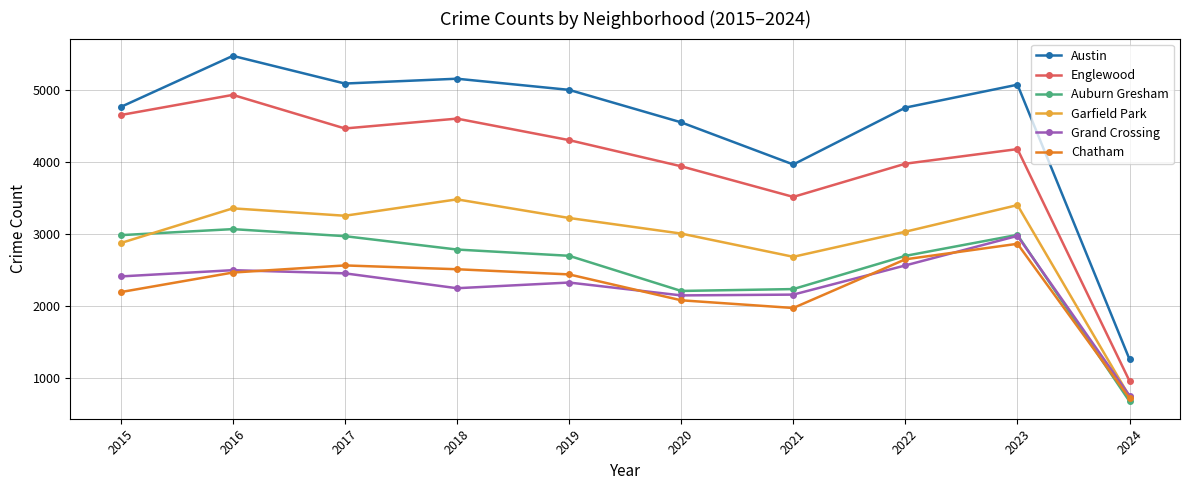

The value of Garfield Park at 2020 is 1353. True or false?

False